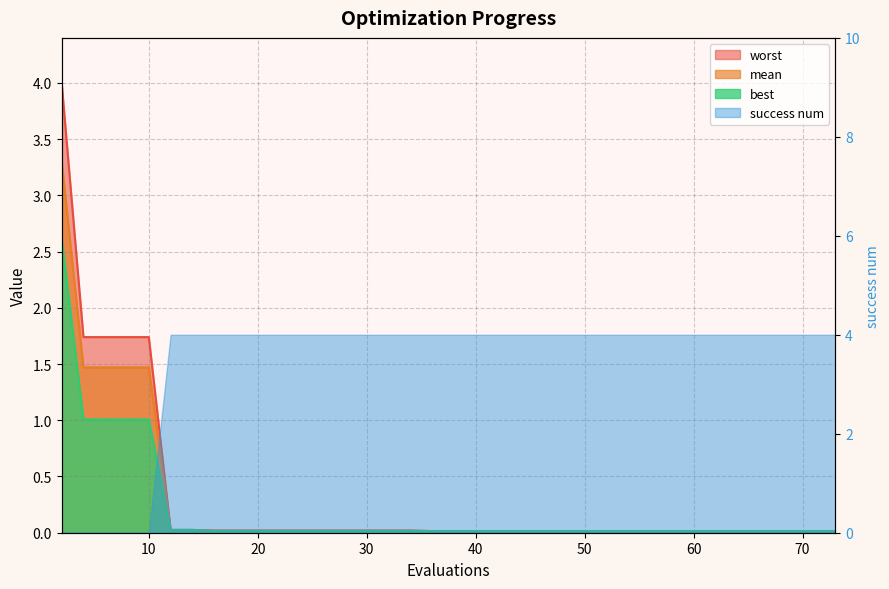

How many lines are shown in the chart?

3